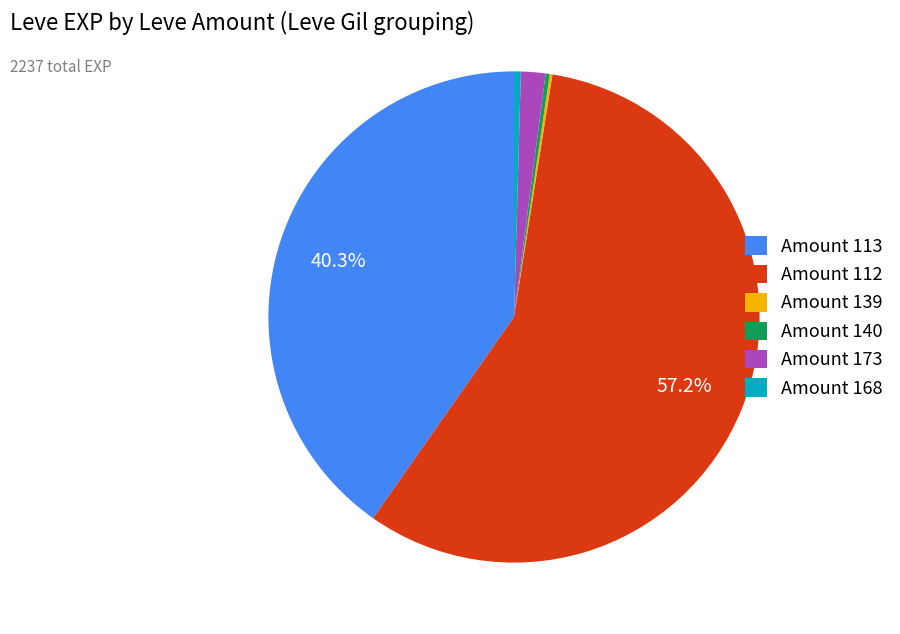

Is there a majority slice in this chart?

Yes